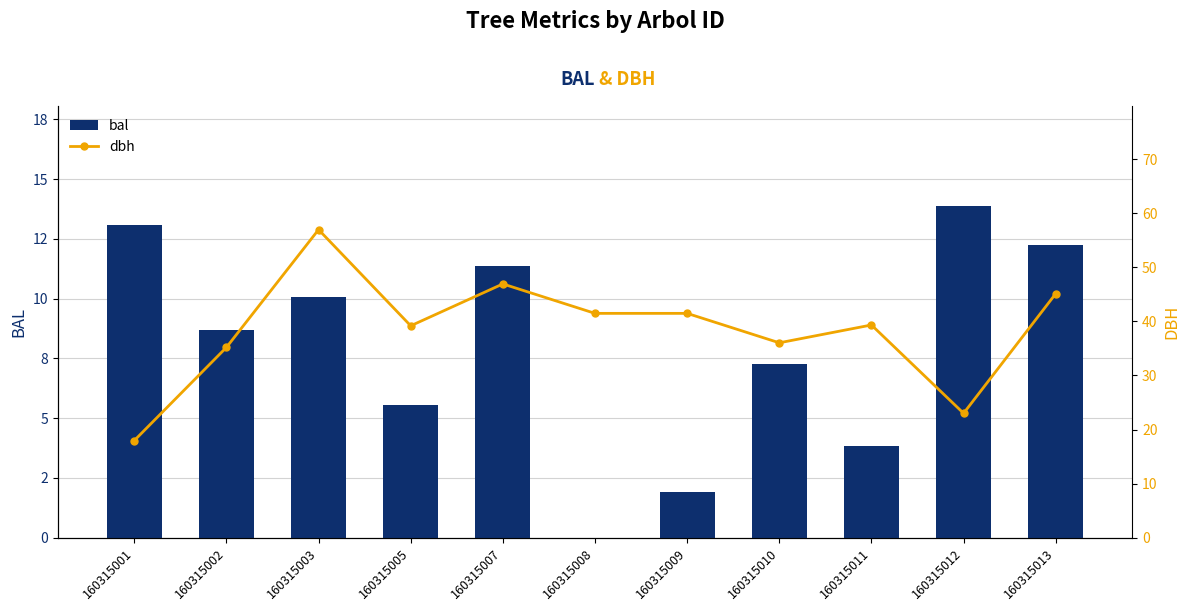

How many values in the bal series exceed 8?

6